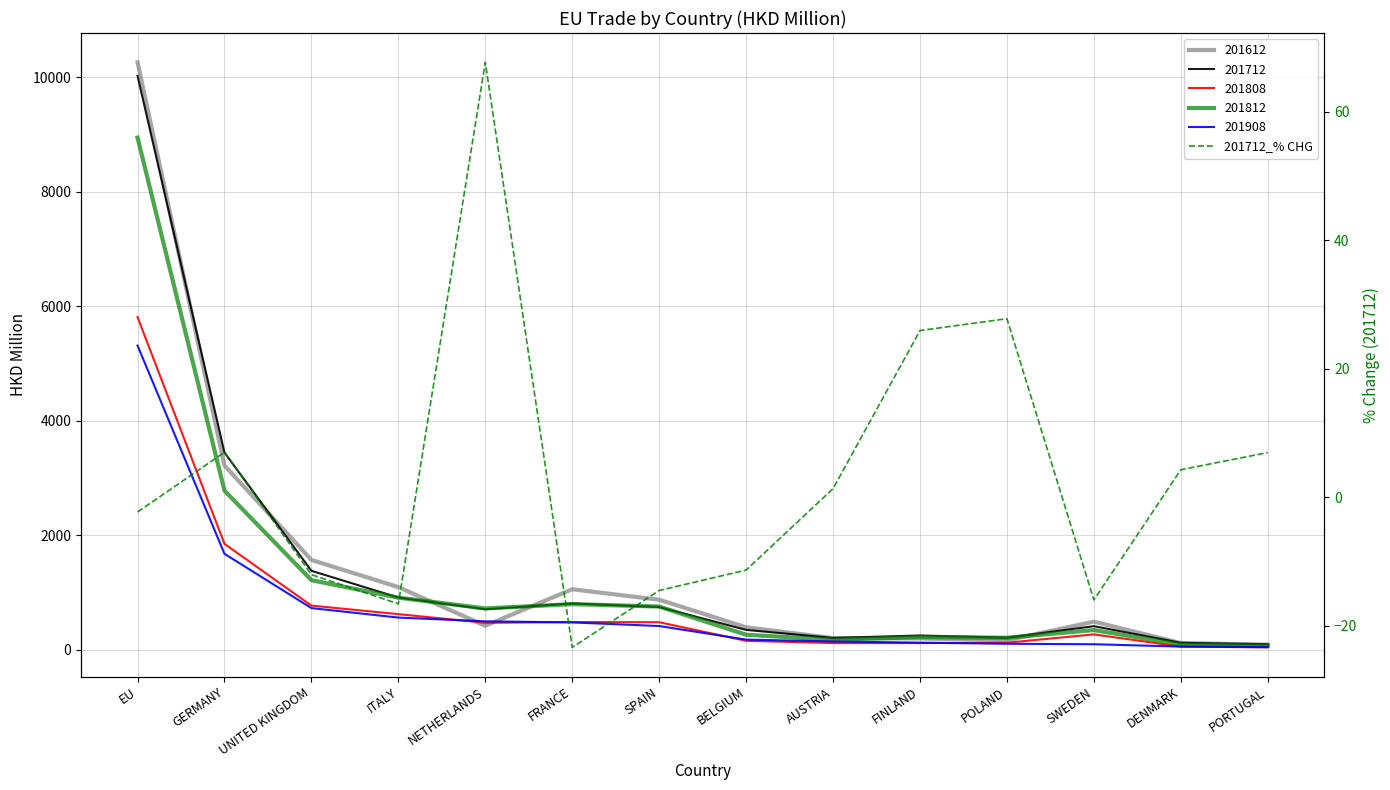

What is the label of the 13th point from the left?

DENMARK